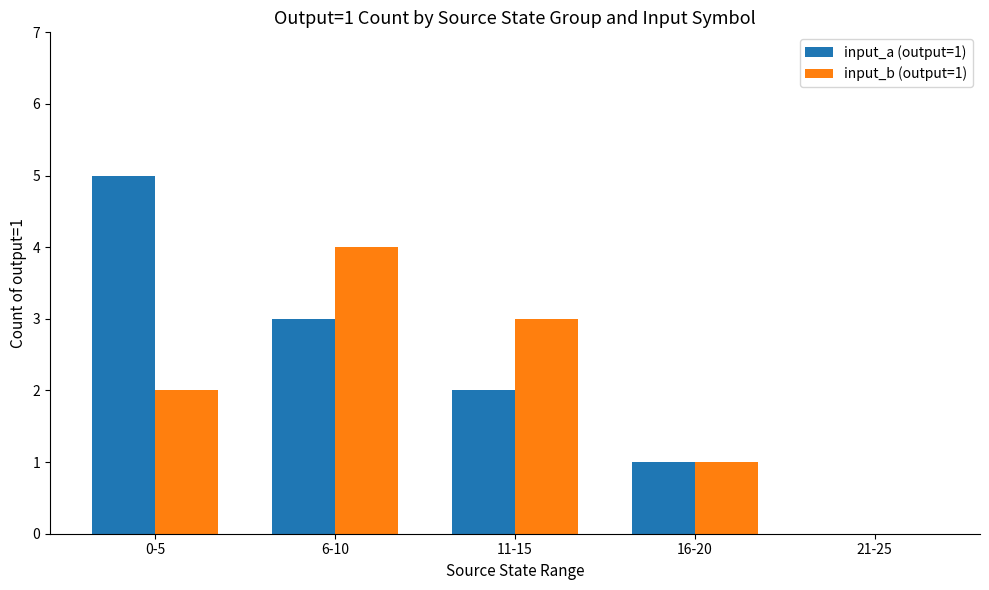

Which series has the largest range (max minus min)?

input_a (output=1)